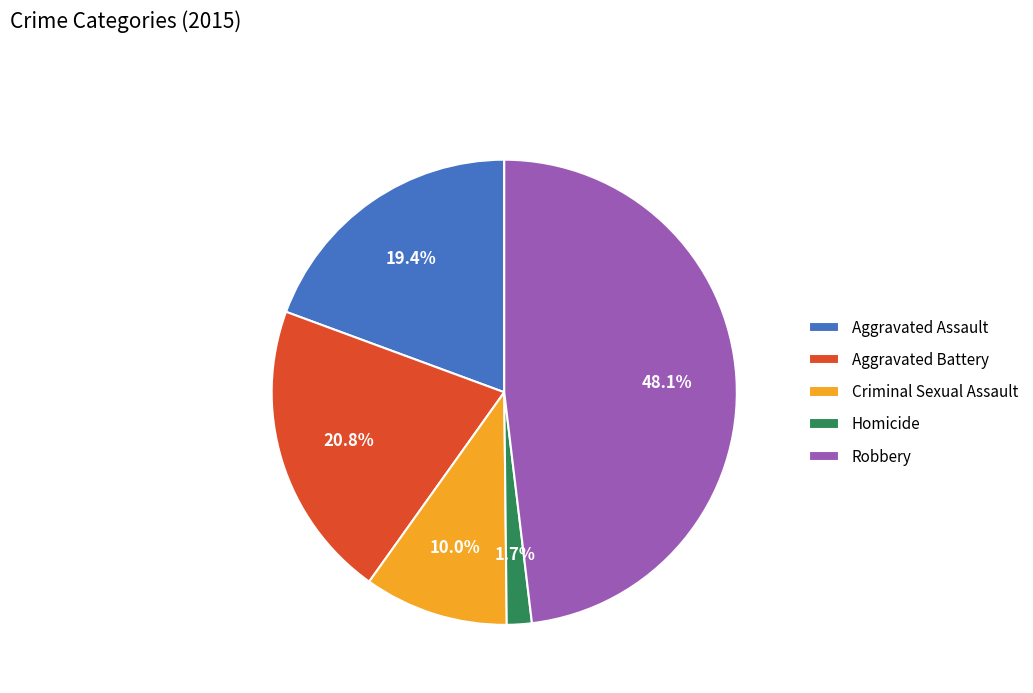

To the nearest percent, what is the difference between the largest and smallest slice percentages?

46%